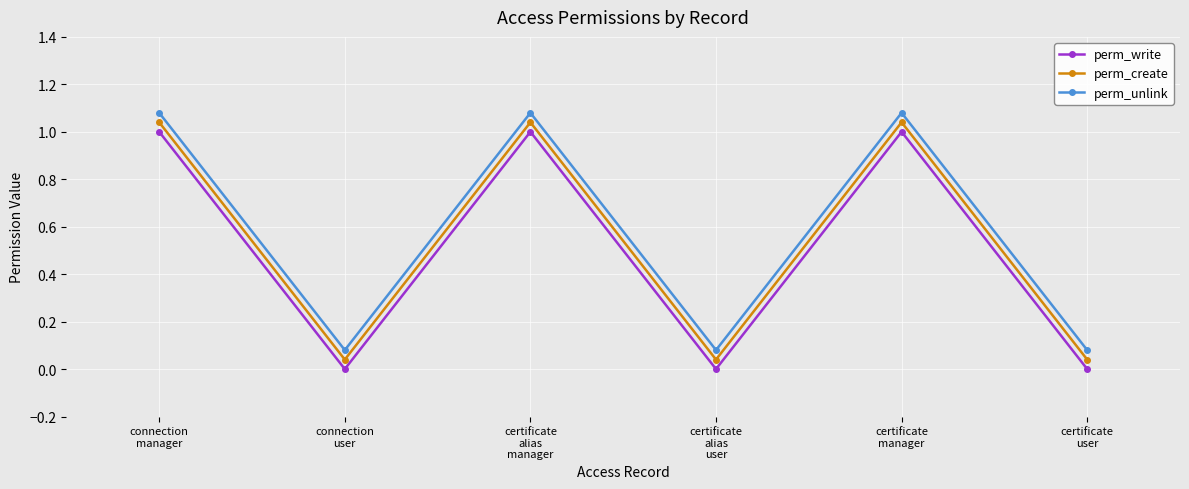

What is the label of the 2nd point from the left?

connection
user